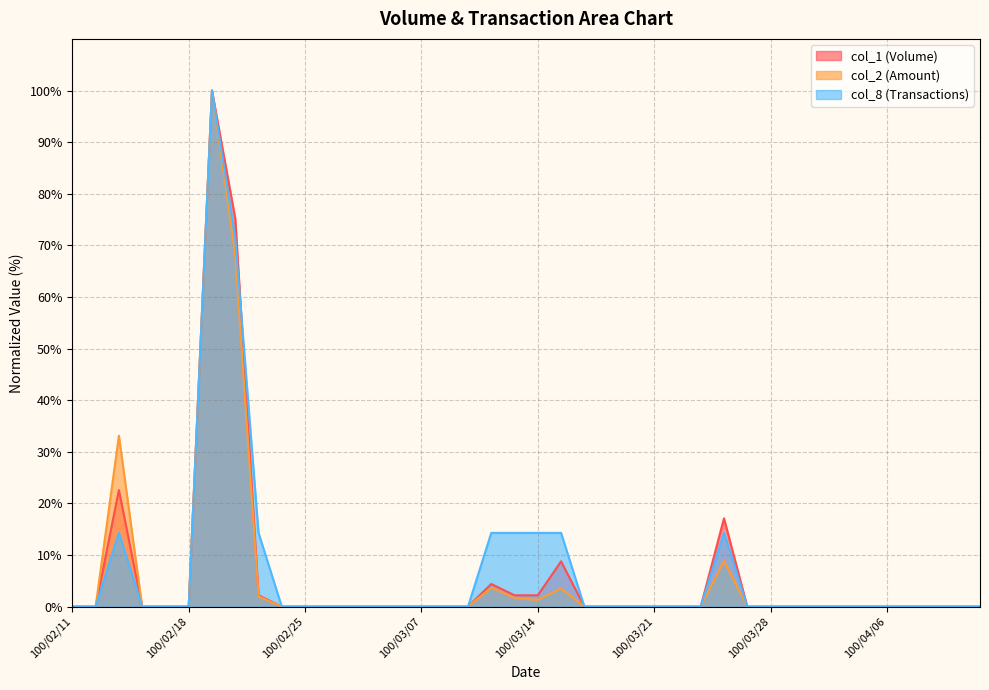

What is the average value of the col_2 series?

5.6